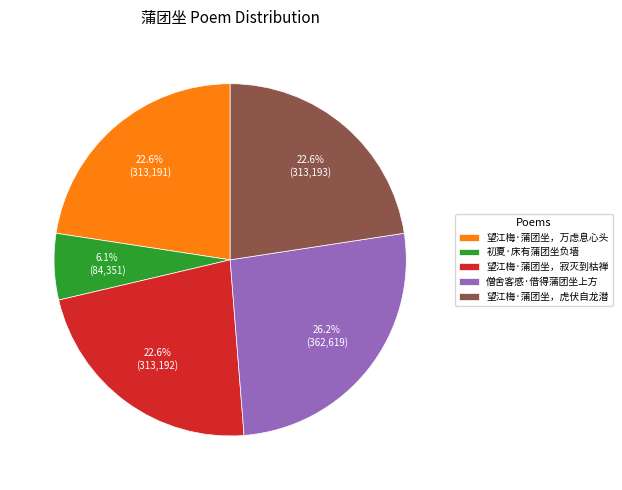

Do 望江梅·蒲团坐，万虑息心头 and 望江梅·蒲团坐，虎伏自龙潜 together represent more than half of the pie?

No